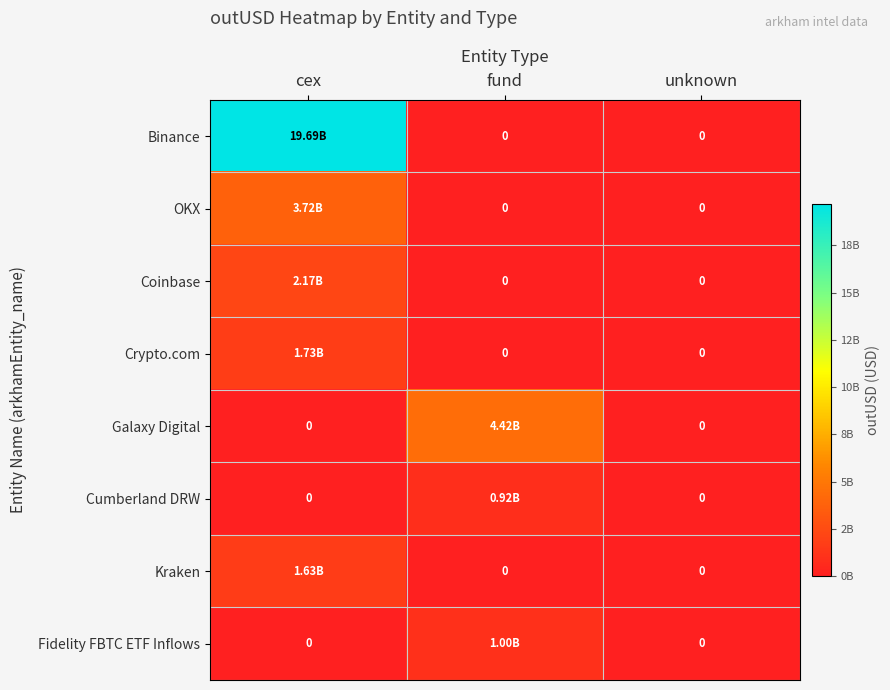

Between cex and fund, which series saw the biggest shift?

Binance